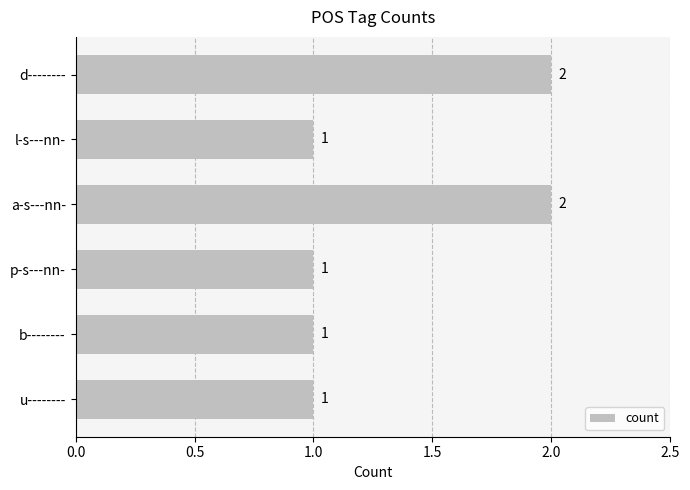

What is the label of the 5th bar from the top?

b--------